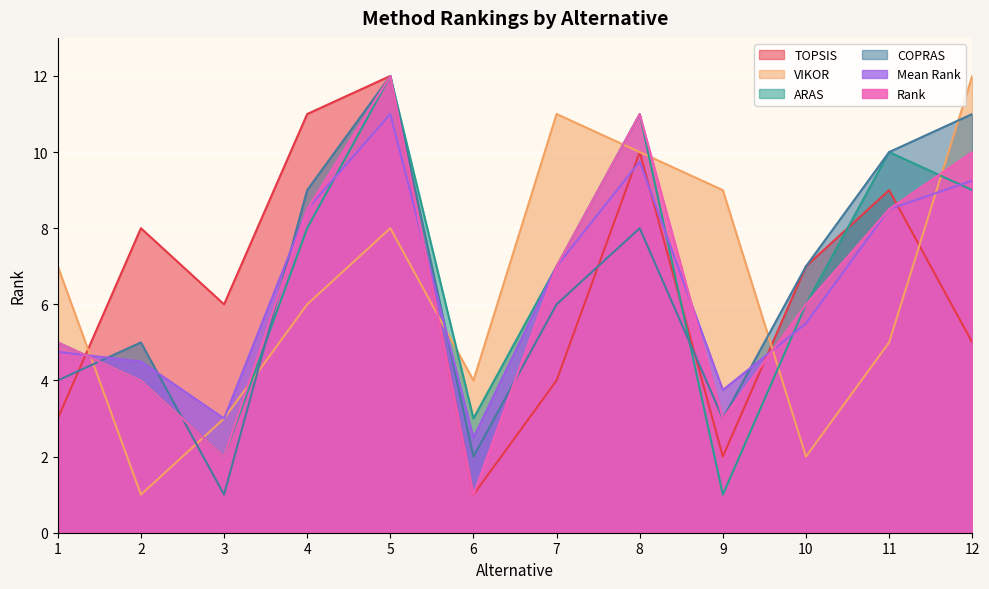

Does the chart display data point markers on the line(s)?

No